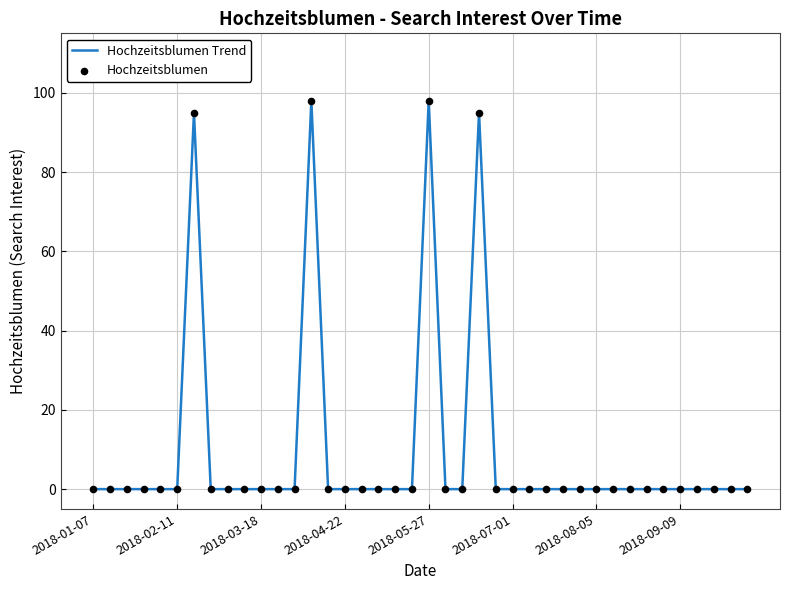

What is the greatest value displayed?

98